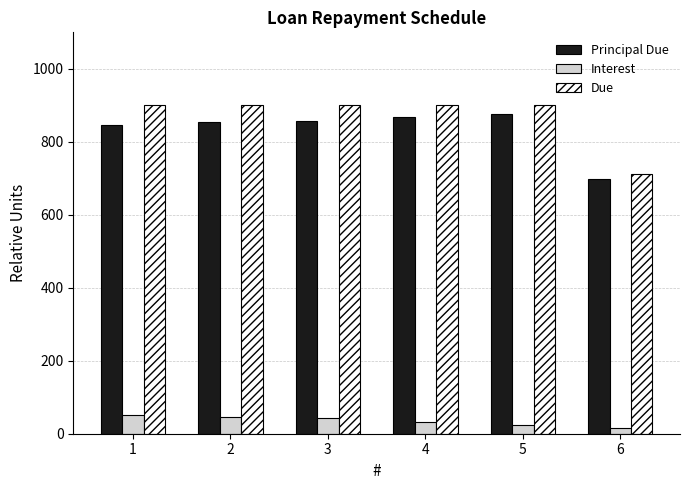

What is the greatest value displayed?

900.0